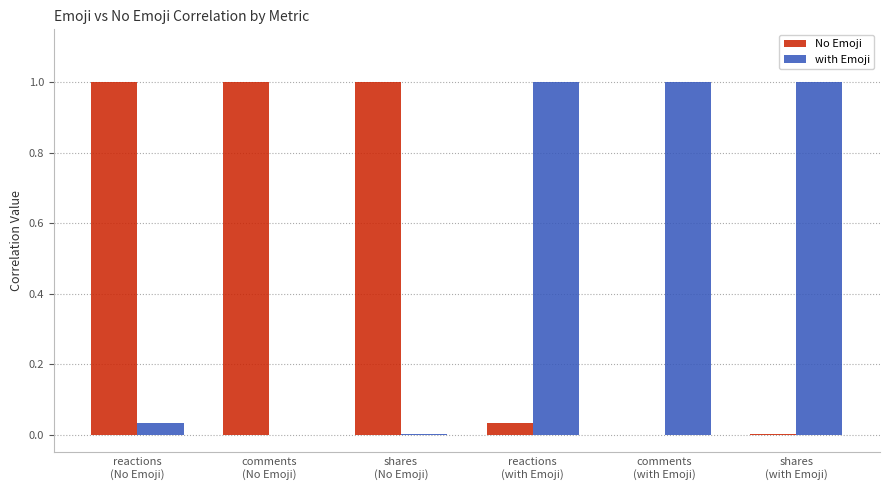

What is the maximum value shown in the chart?

1.0